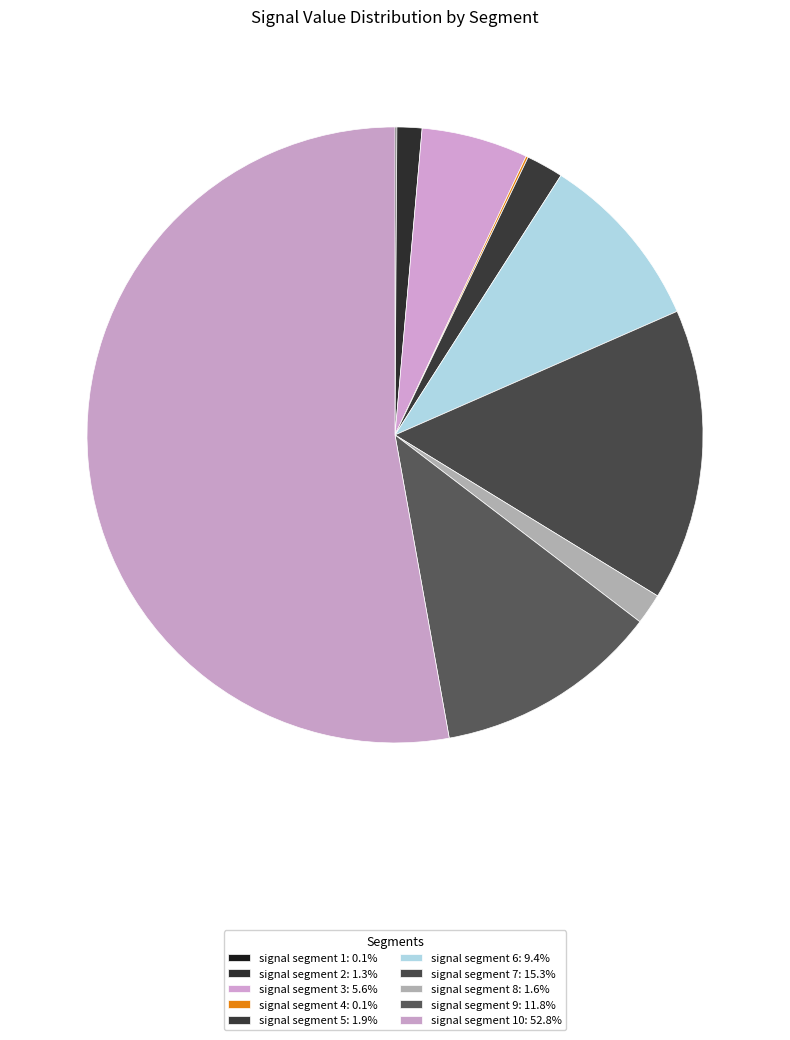

Which slice represents more than half of the pie?

signal segment 10